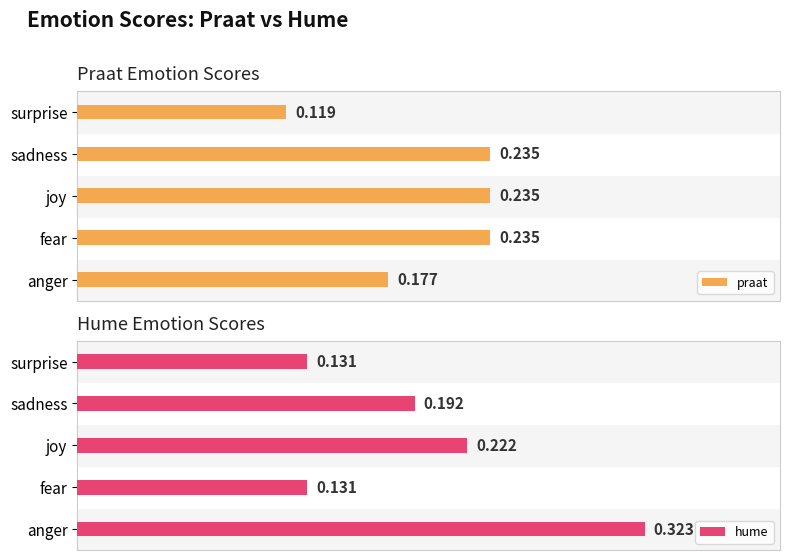

At which label does praat reach its minimum?

surprise